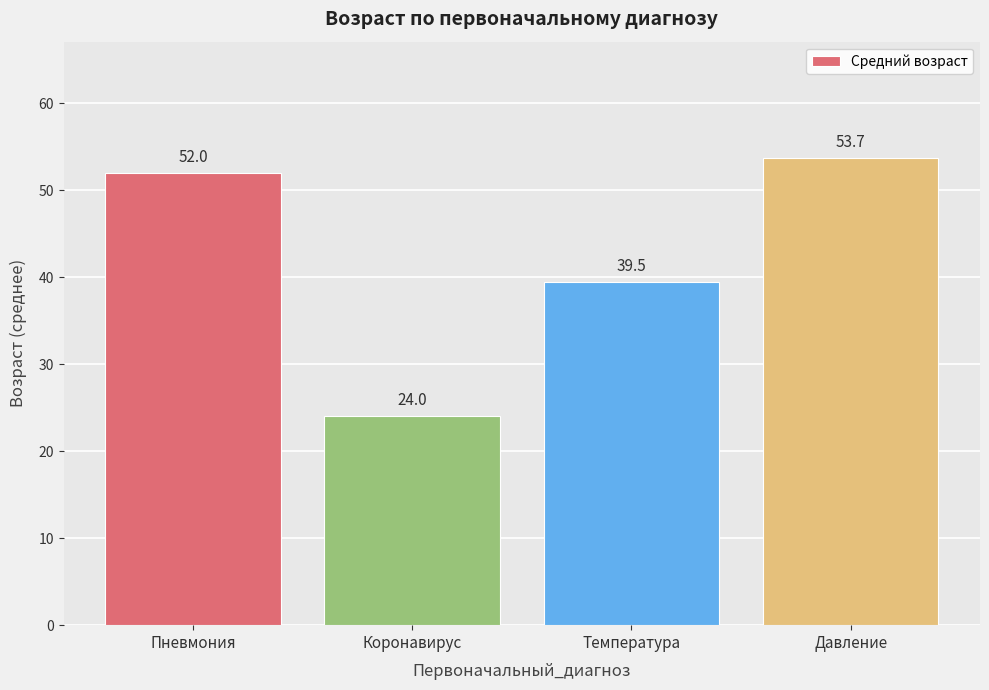

Which label corresponds to the largest value in the chart?

Давление